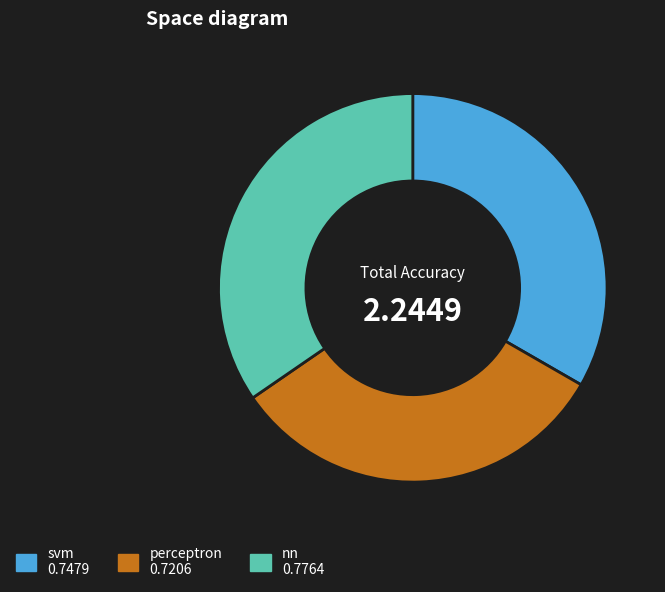

Does perceptron account for over 50% of the chart?

No